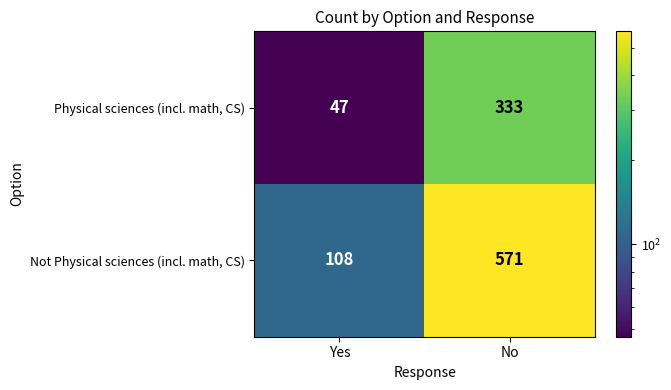

What is the total value across all series at Yes?

155